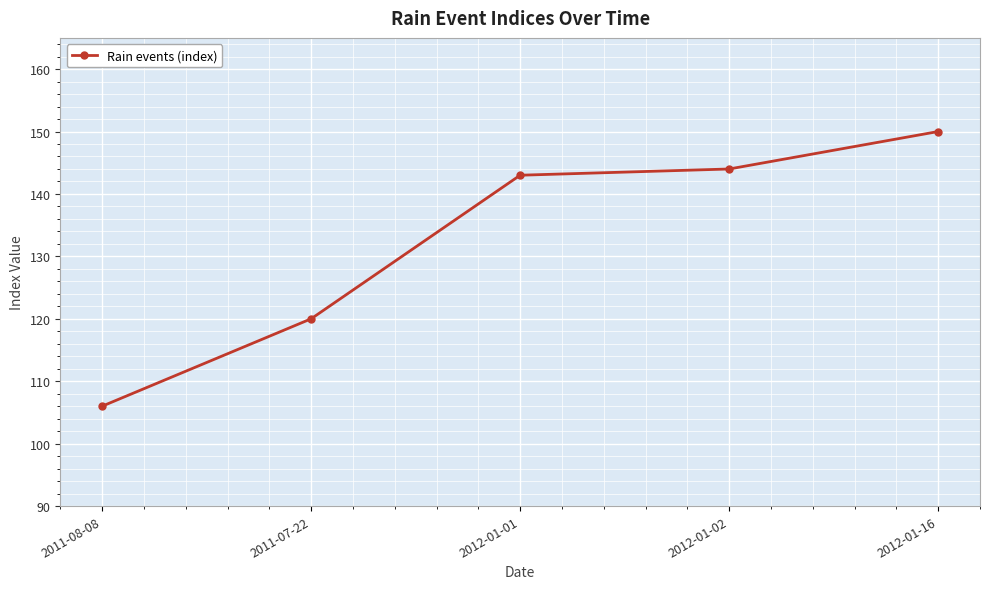

Reading left to right, extract all data points from this chart.

2011-08-08=106	2011-07-22=120	2012-01-01=143	2012-01-02=144	2012-01-16=150